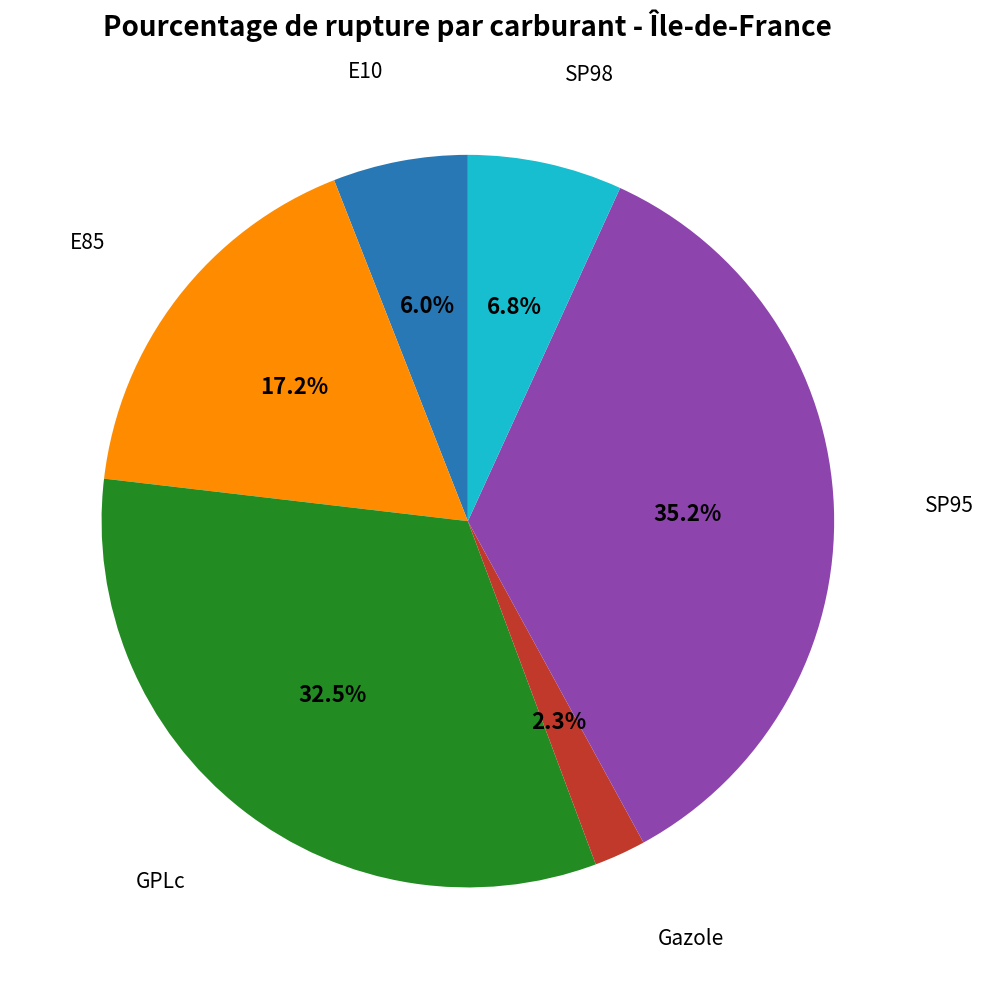

Is there any slice that represents more than half of the pie?

No